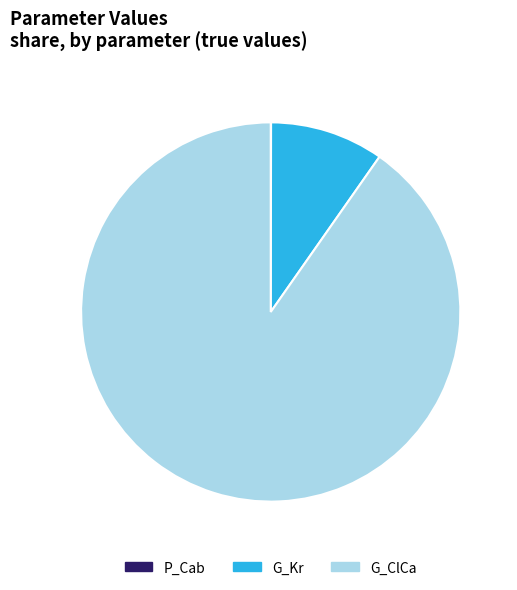

Which category has the biggest portion of the pie?

G_ClCa